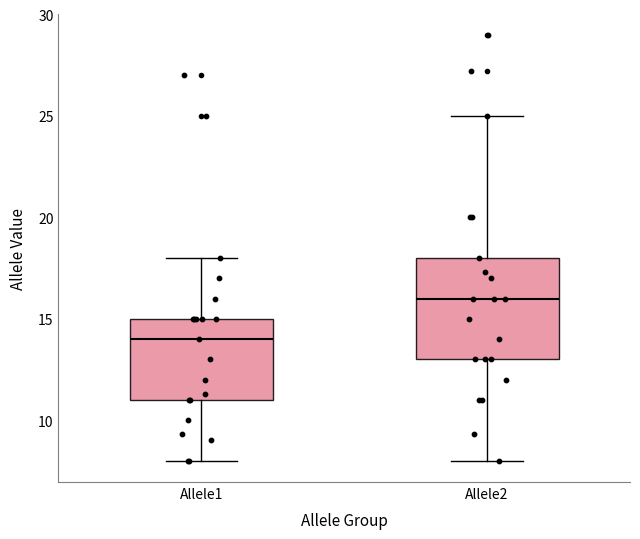

Where is the lower edge of the box for Allele1 on the y-axis? The values are not printed on the chart, so give them approximately, as read against the axis.

11